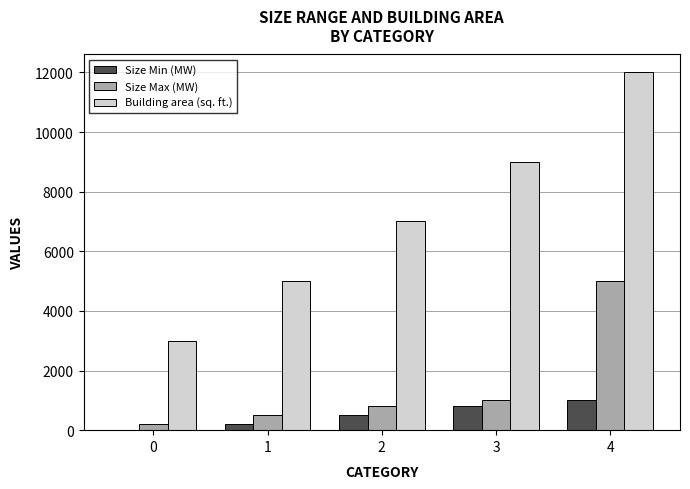

Which series changed the most between 0 and 3?

Building area (sq. ft.)